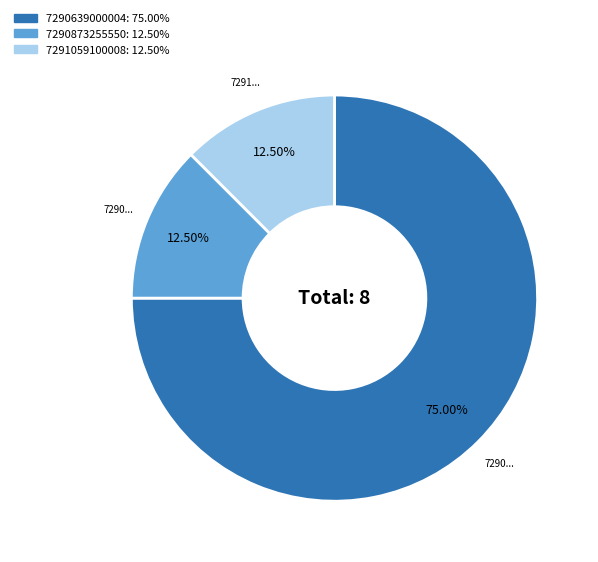

Which slice represents more than half of the pie?

7290639000004